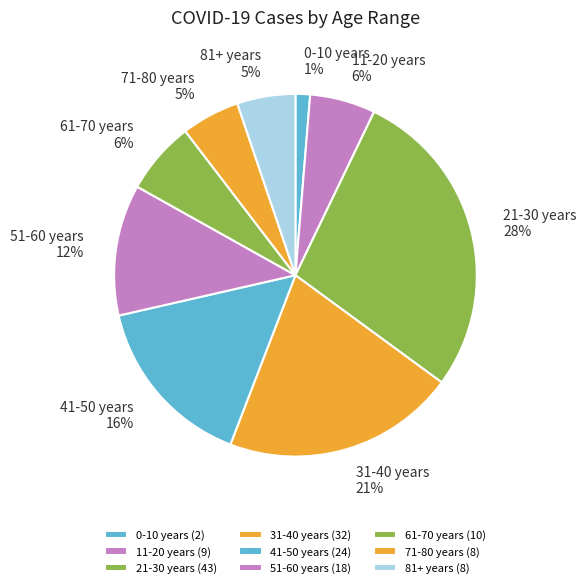

The 41-50 years slice represents 22% of the pie. True or false?

False